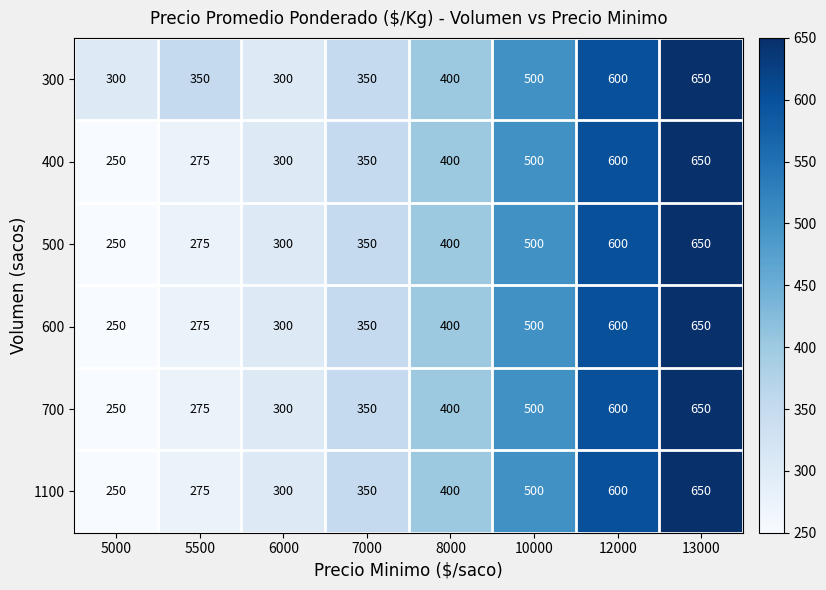

How many data points does each series have?

8